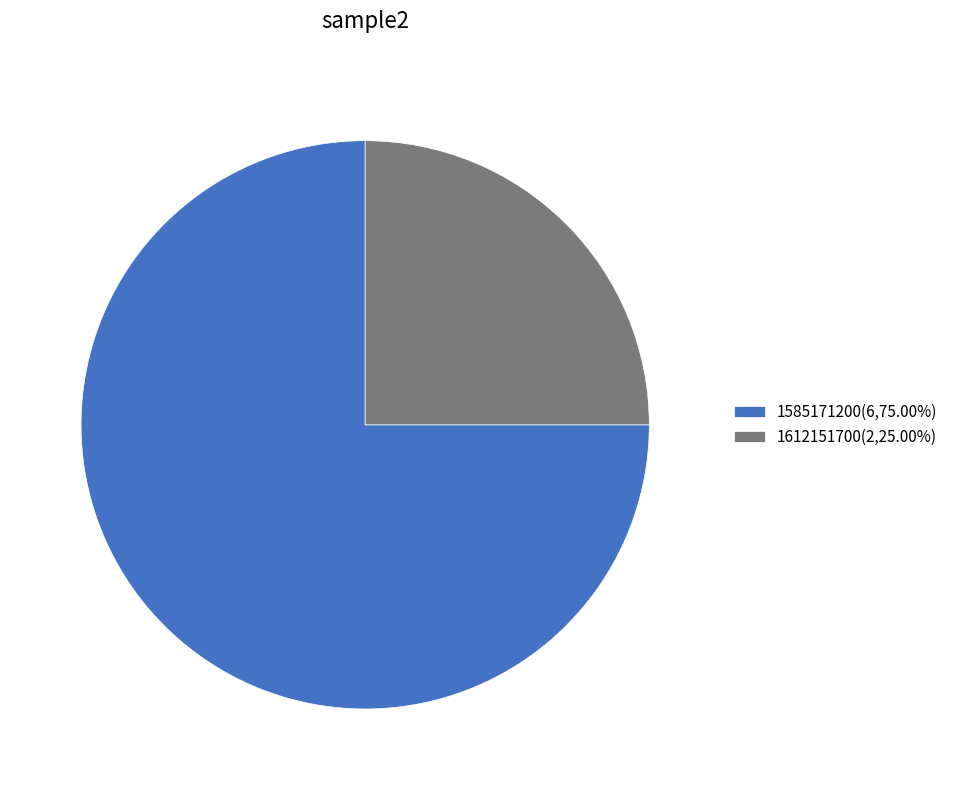

Combined, do 1585171200(6,75.00%) and 1612151700(2,25.00%) account for over 50%?

Yes